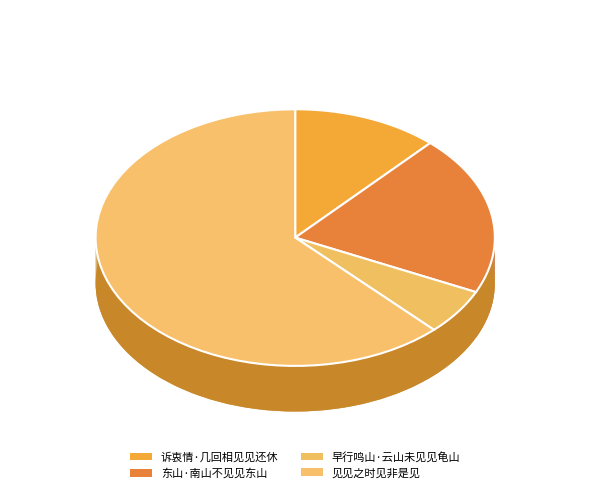

What is the ratio of the value at 早行鸣山·云山未见见龟山 to the value at 见见之时见非是见?

0.1